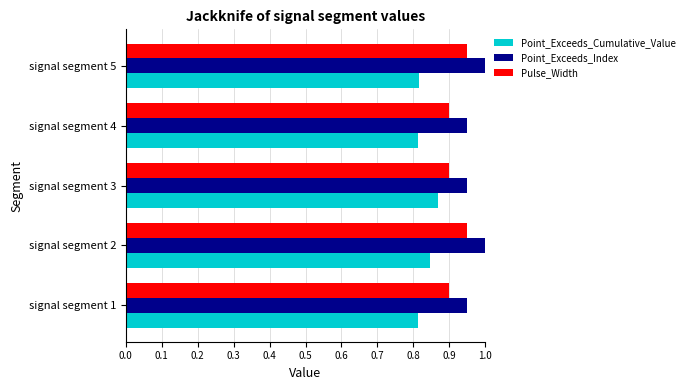

Which series has the largest total across all categories?

Point_Exceeds_Index